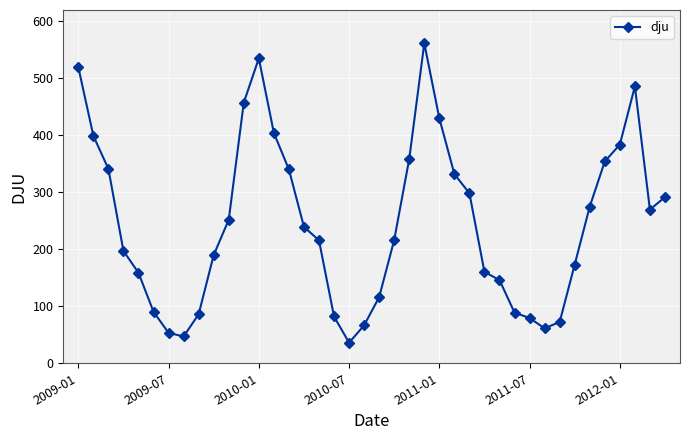

What is the value of the 1st point from the left?

519.7